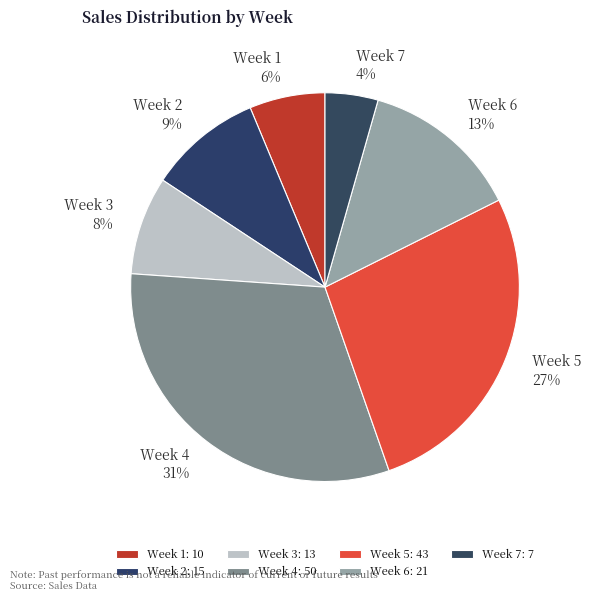

To the nearest percent, what is the difference between the Week 3 and Week 7 slice percentages?

4%